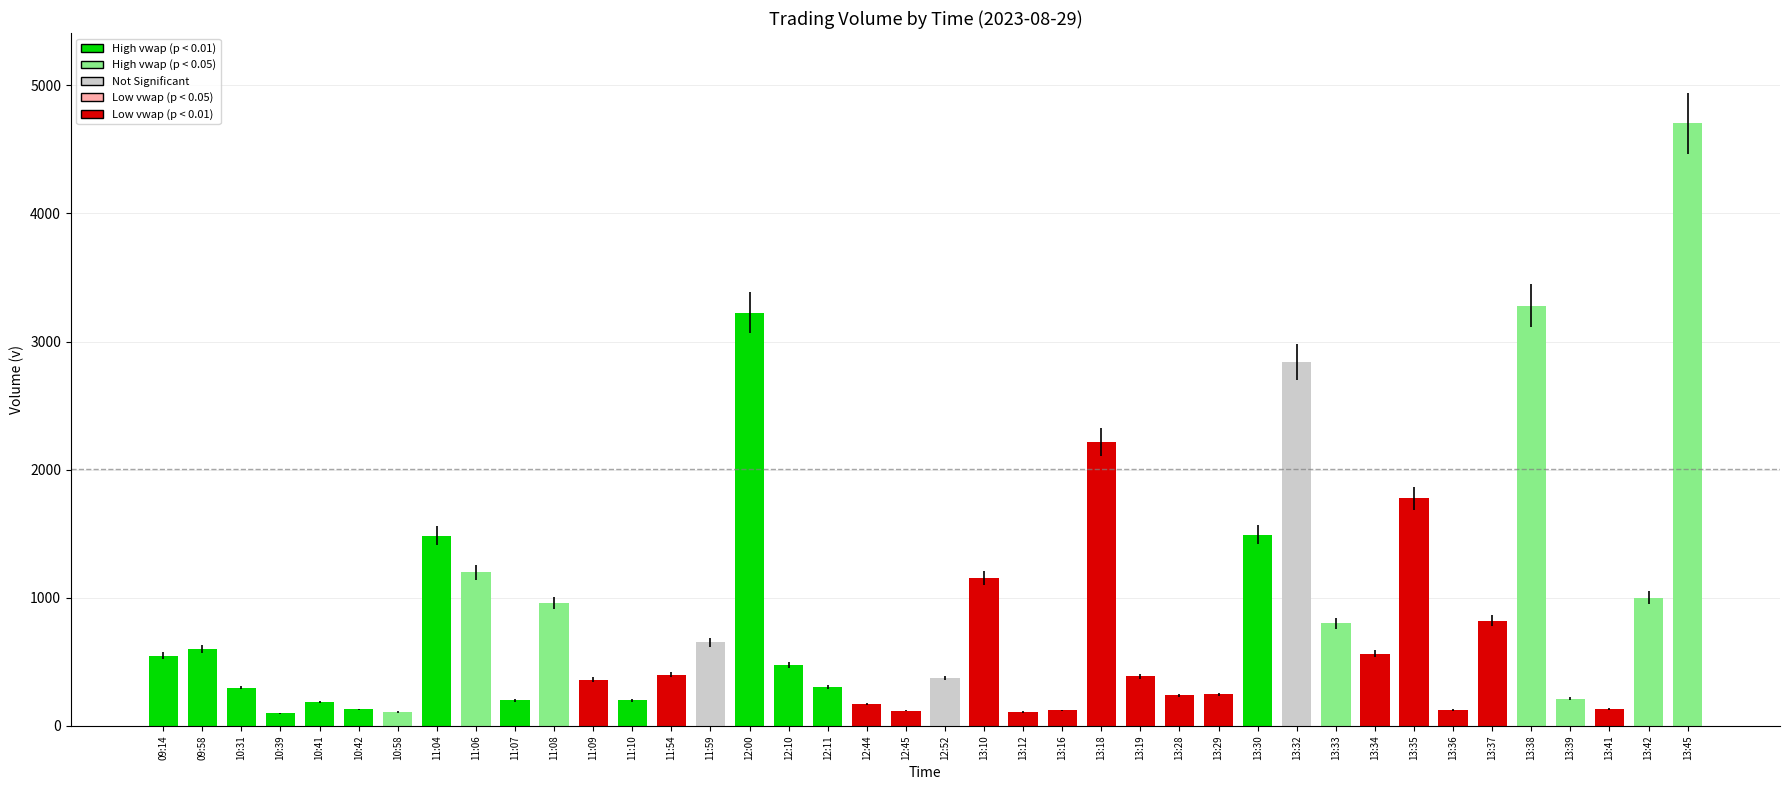

At which label is the value closest to 2401?

13:18